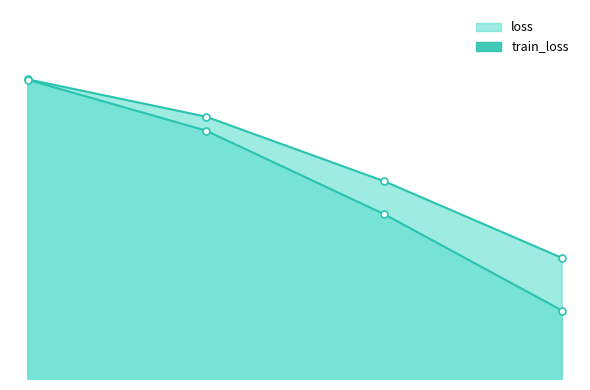

What is the lowest value of the loss_line series?

2.1